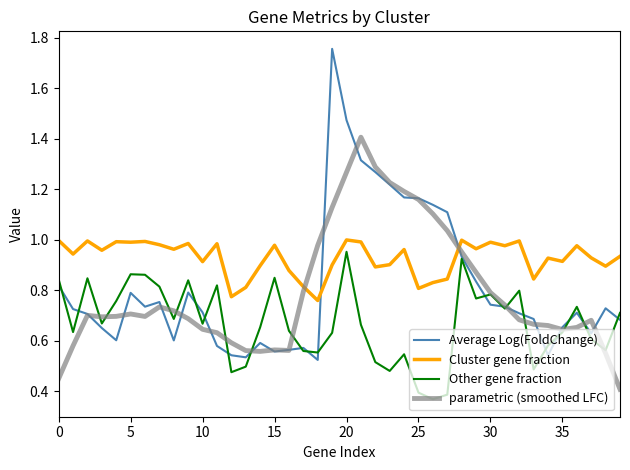

True or false: Other gene fraction and Cluster gene fraction cross at least once.

False